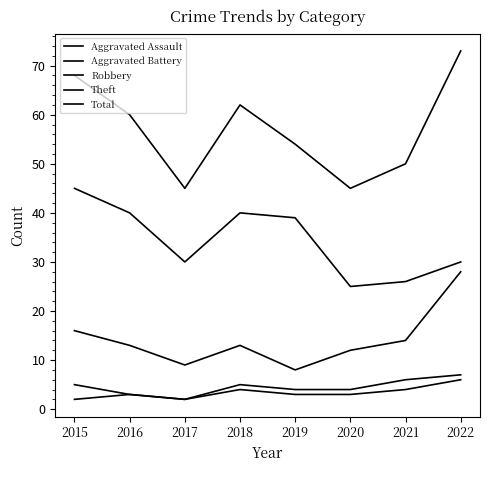

What is the difference between the maximum and second lowest values in the Aggravated Battery series?

4